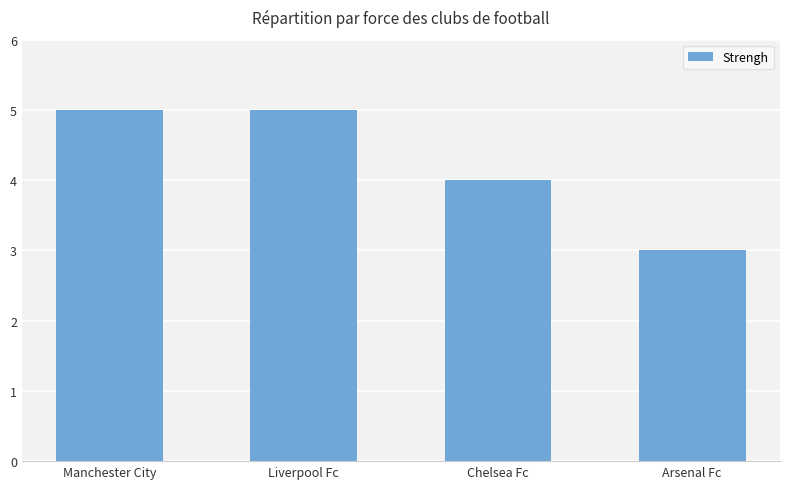

Reading right to left, transcribe all the data shown in this chart.

3	4	5	5